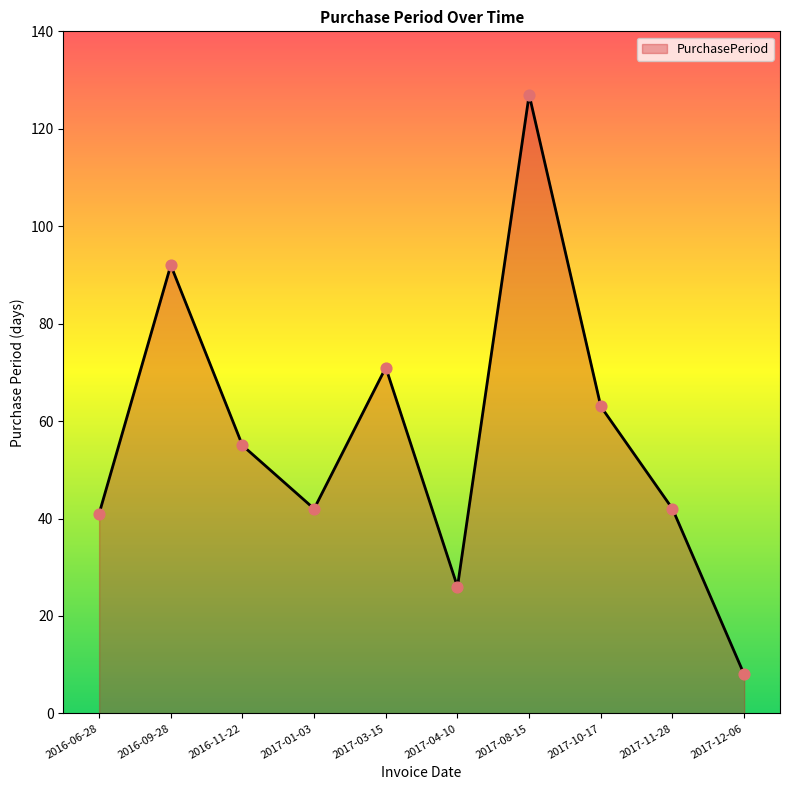

What is the change in value from 2016-09-28 to 2017-04-10?

-66